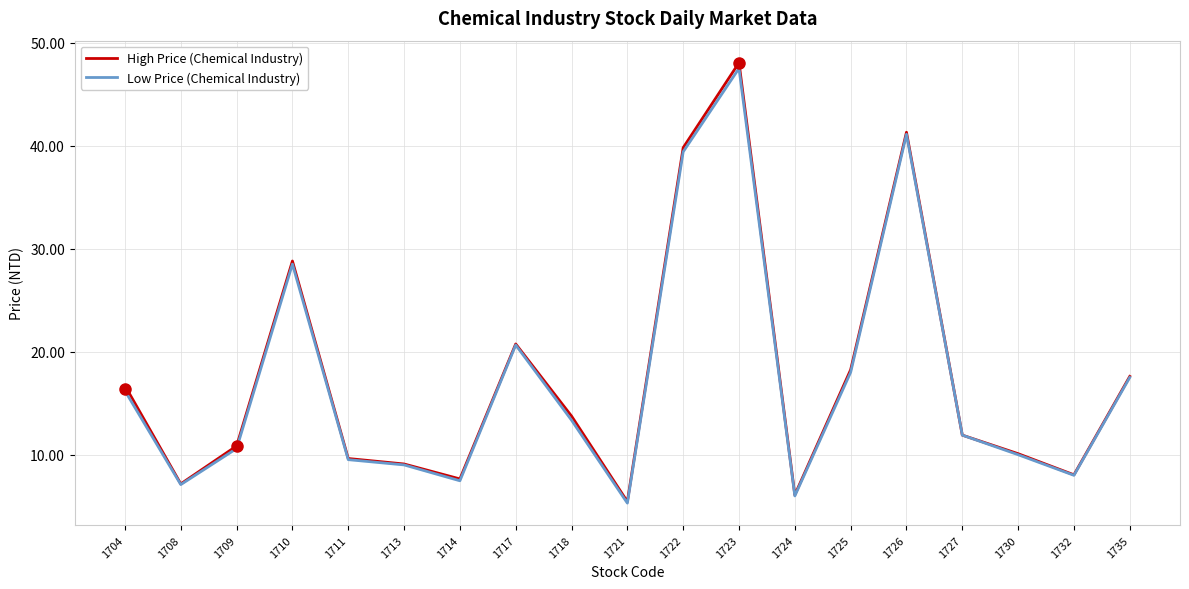

Reading left to right, transcribe all the data shown in this chart.

High Price: 1704=16.7	1708=7.2	1709=10.8	1710=28.8	1711=9.6	1713=9.1	1714=7.7	1717=20.8	1718=13.8	1721=5.5	1722=39.8	1723=48.0	1724=6.1	1725=18.2	1726=41.3	1727=11.9	1730=10.1	1732=8.1	1735=17.6
Low Price: 1704=16.2	1708=7.1	1709=10.6	1710=28.5	1711=9.5	1713=9.0	1714=7.5	1717=20.6	1718=13.3	1721=5.3	1722=39.4	1723=47.5	1724=6.0	1725=18.0	1726=41.1	1727=11.9	1730=10.0	1732=8.0	1735=17.5